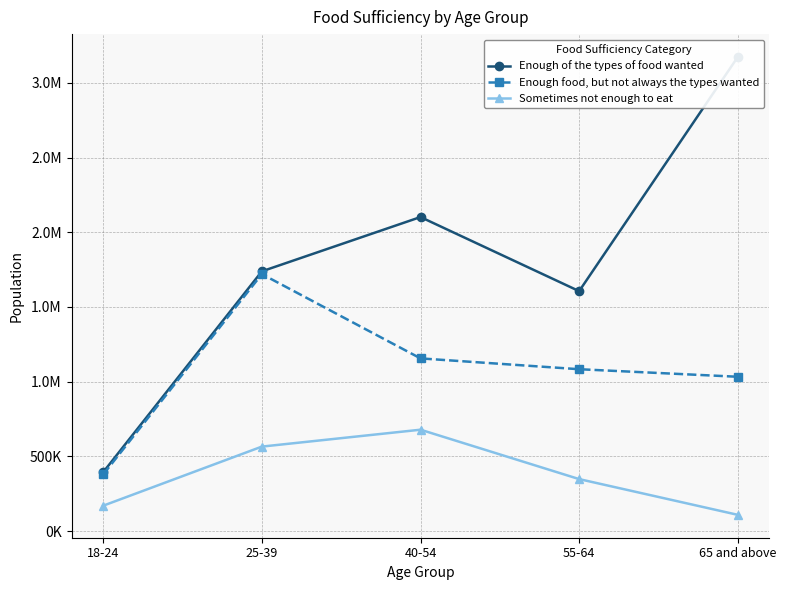

True or false: Enough of the types of food wanted and Sometimes not enough to eat intersect in this chart.

False